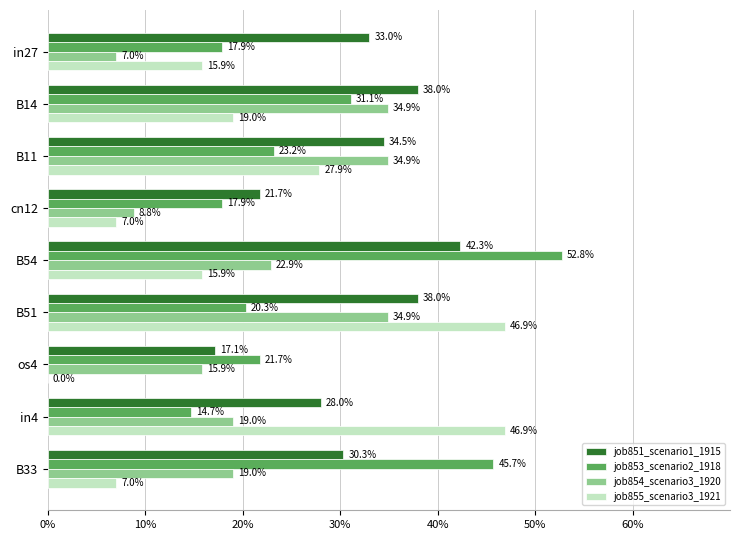

What are all the series names shown in the legend?

job851_scenario1_1915, job853_scenario2_1918, job854_scenario3_1920, job855_scenario3_1921